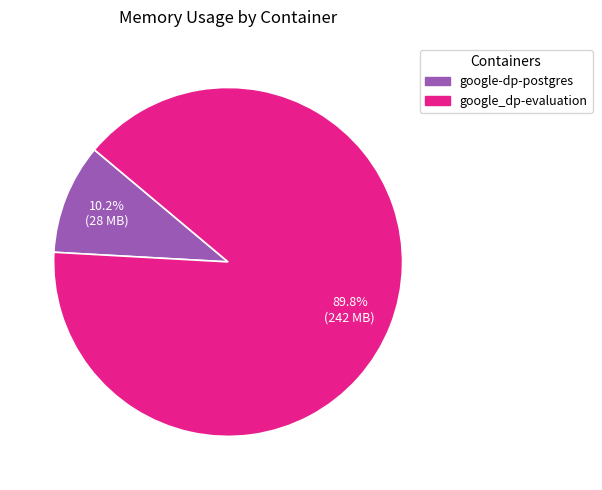

Count the number of slices in the pie.

2